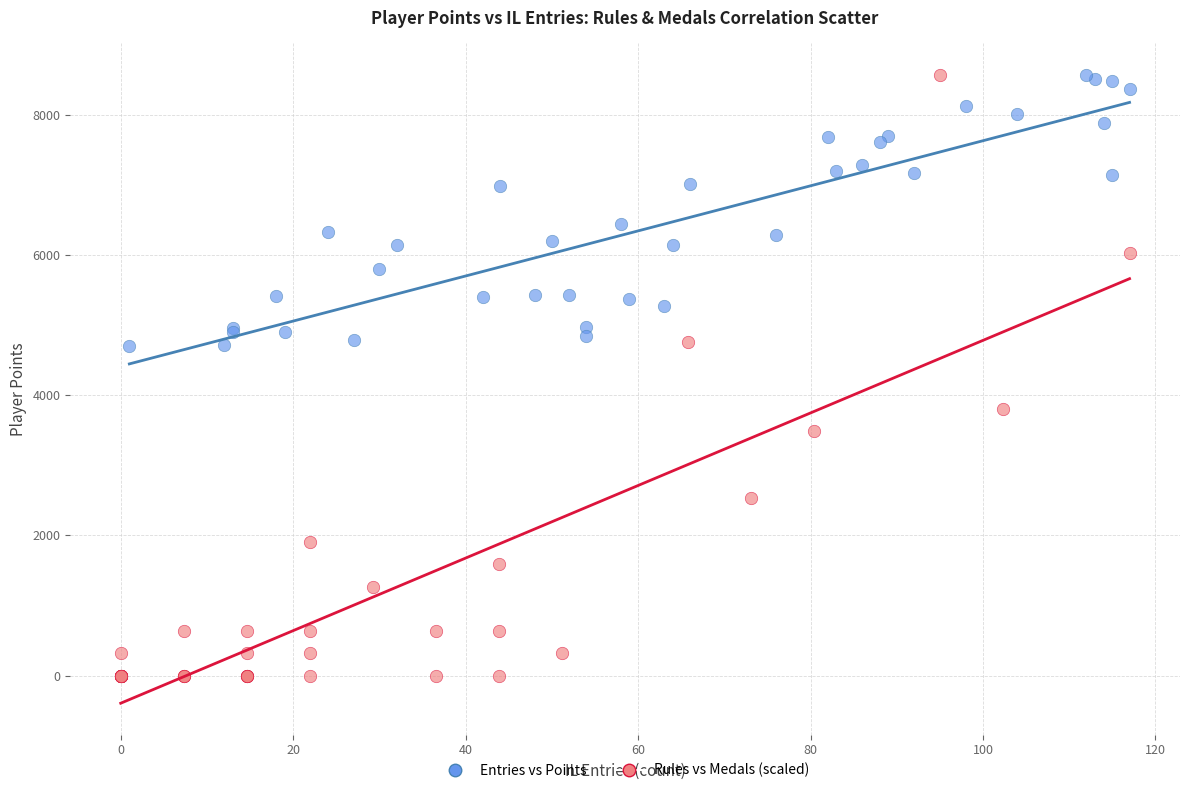

Which series has the widest spread of Y values?

Rules vs Medals (scaled)